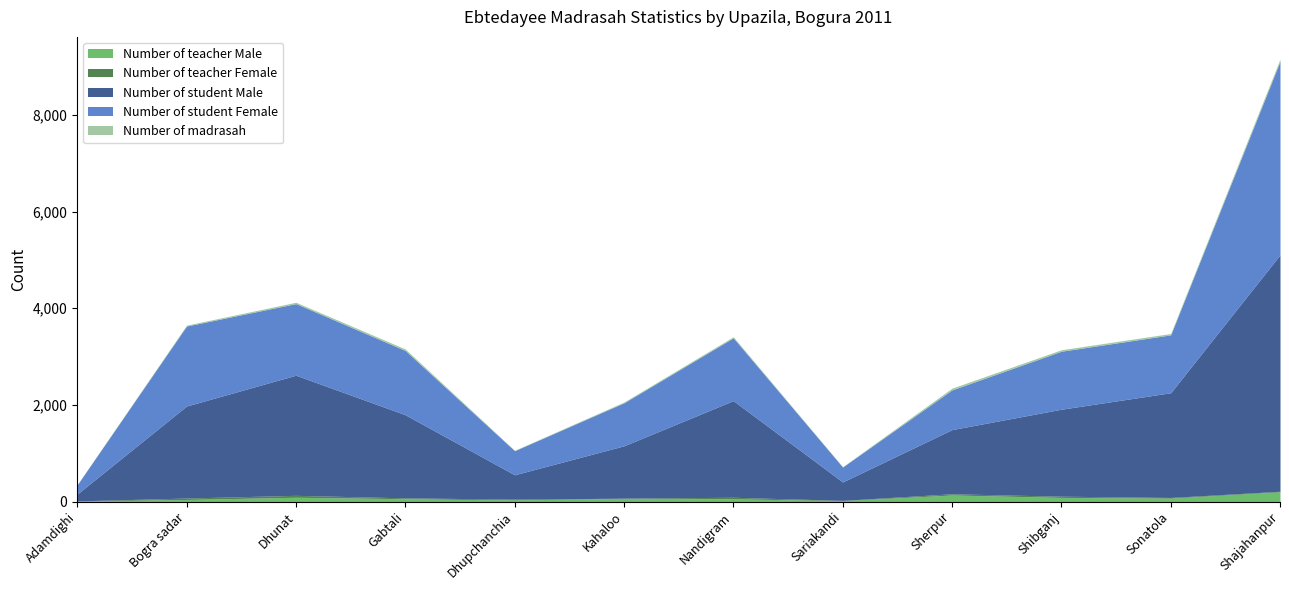

Which series changed the most between Dhunat and Gabtali?

Number of student Male